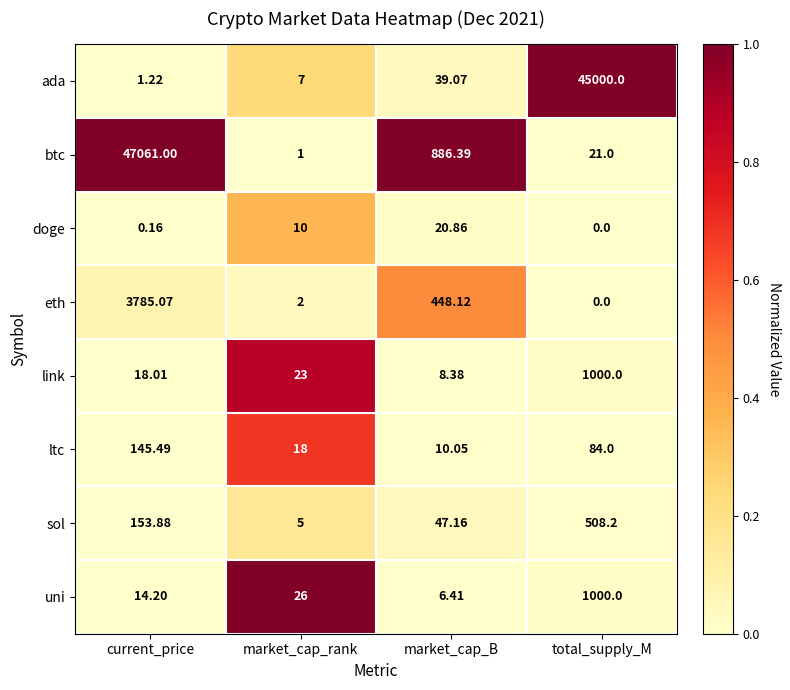

List the labels in order of doge value, smallest first.

total_supply_M, current_price, market_cap_rank, market_cap_B